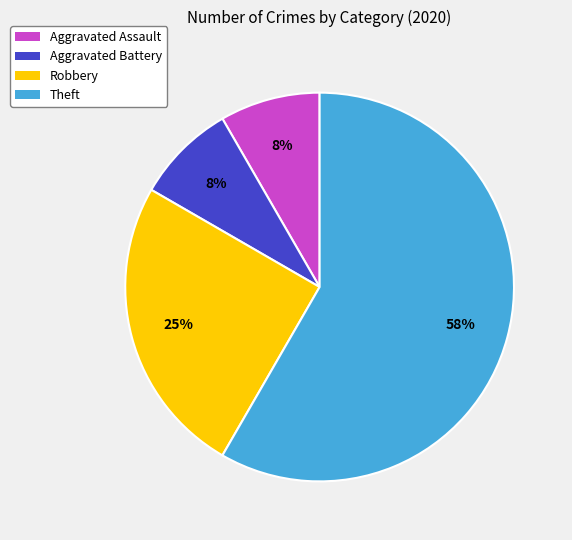

Is it true that Robbery is 15% of the pie?

False